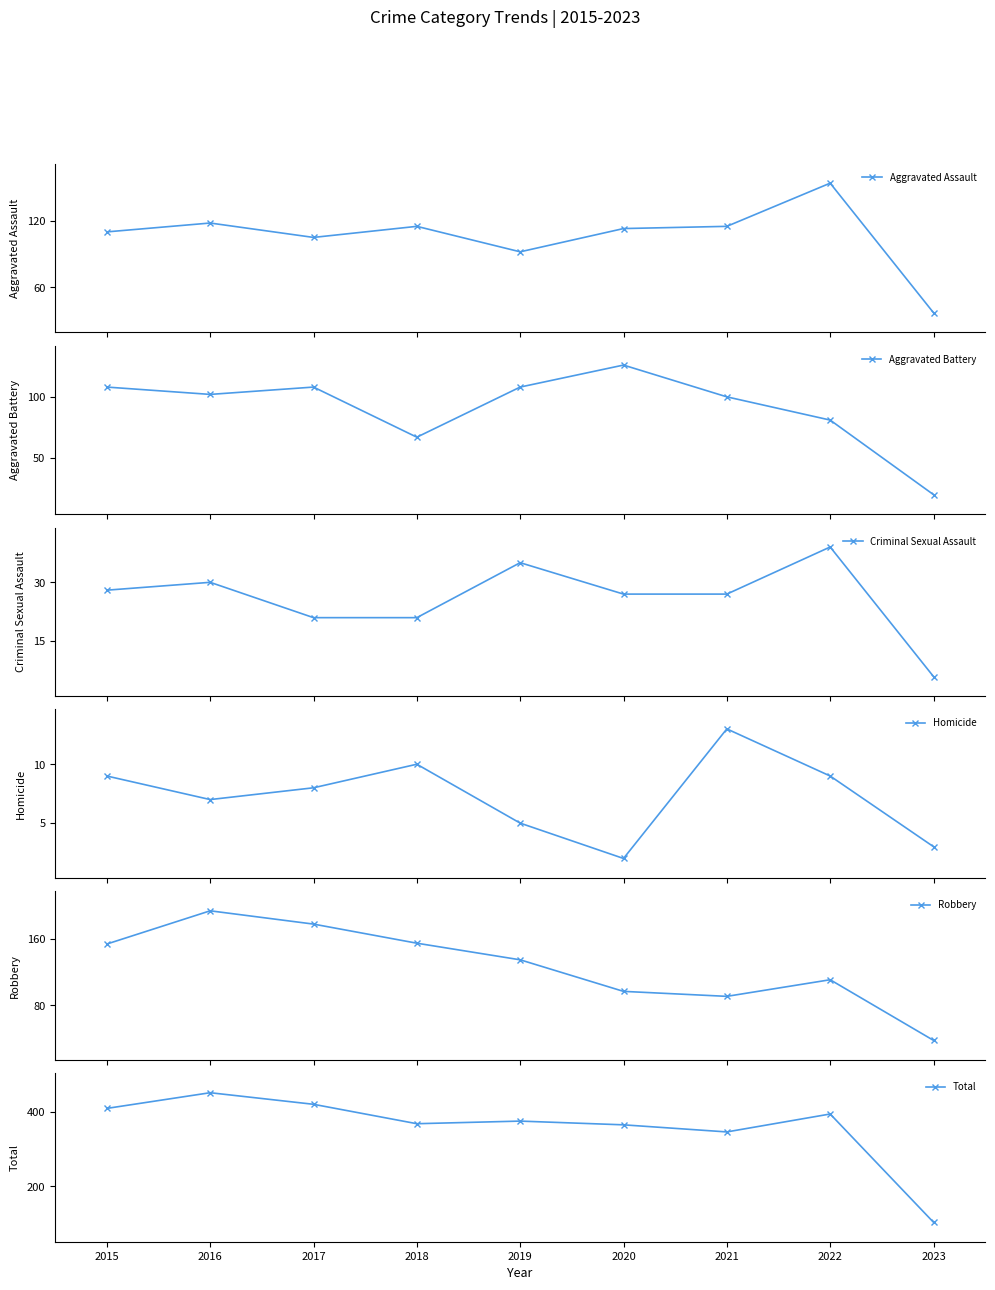

Is the value of Homicide at 2020 greater than the value of Aggravated Battery at 2019?

No